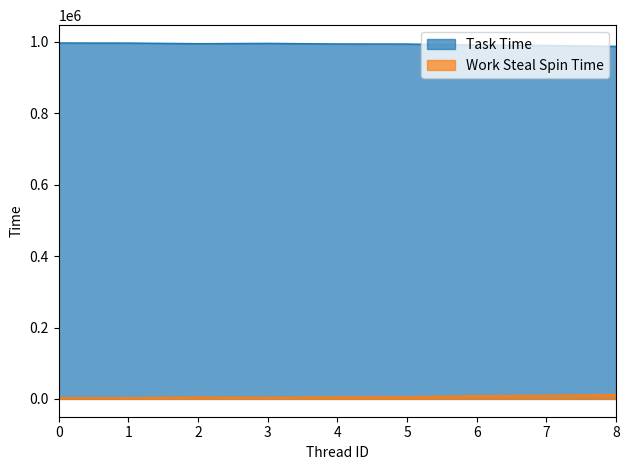

How many series are shown in this chart?

2